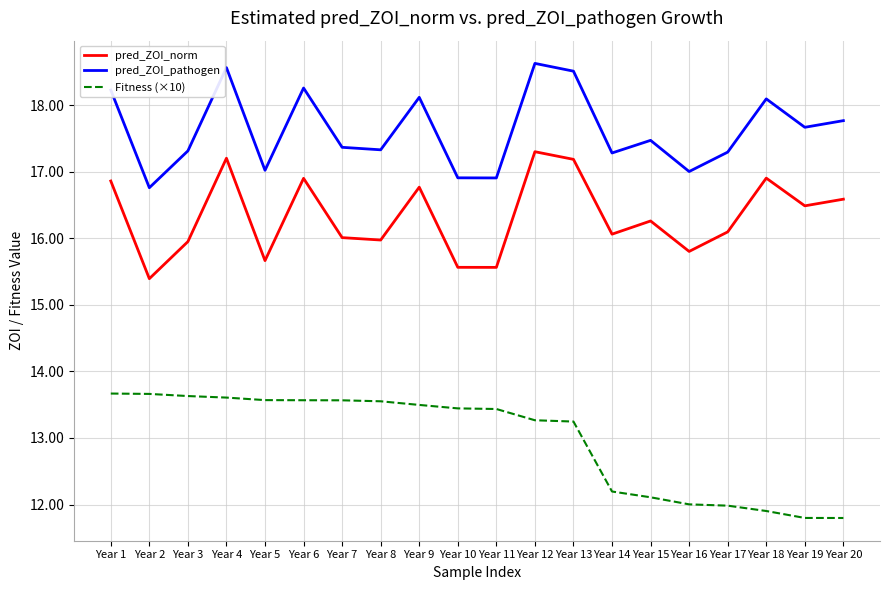

What is the average value of the pred_ZOI_norm series?

16.3